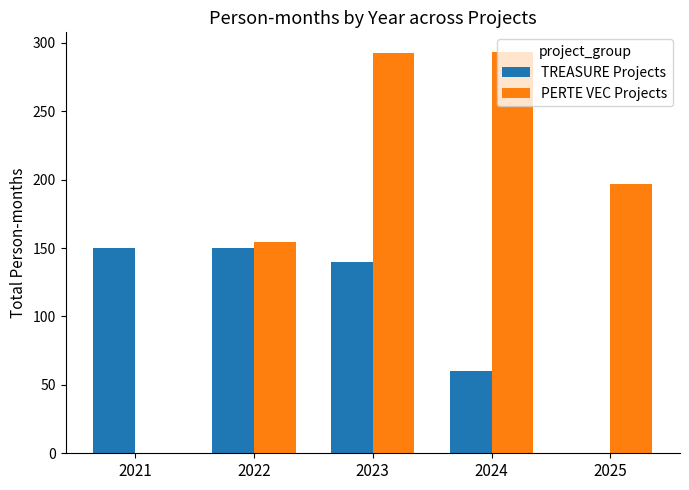

What are all the series names shown in the legend?

TREASURE Projects, PERTE VEC Projects